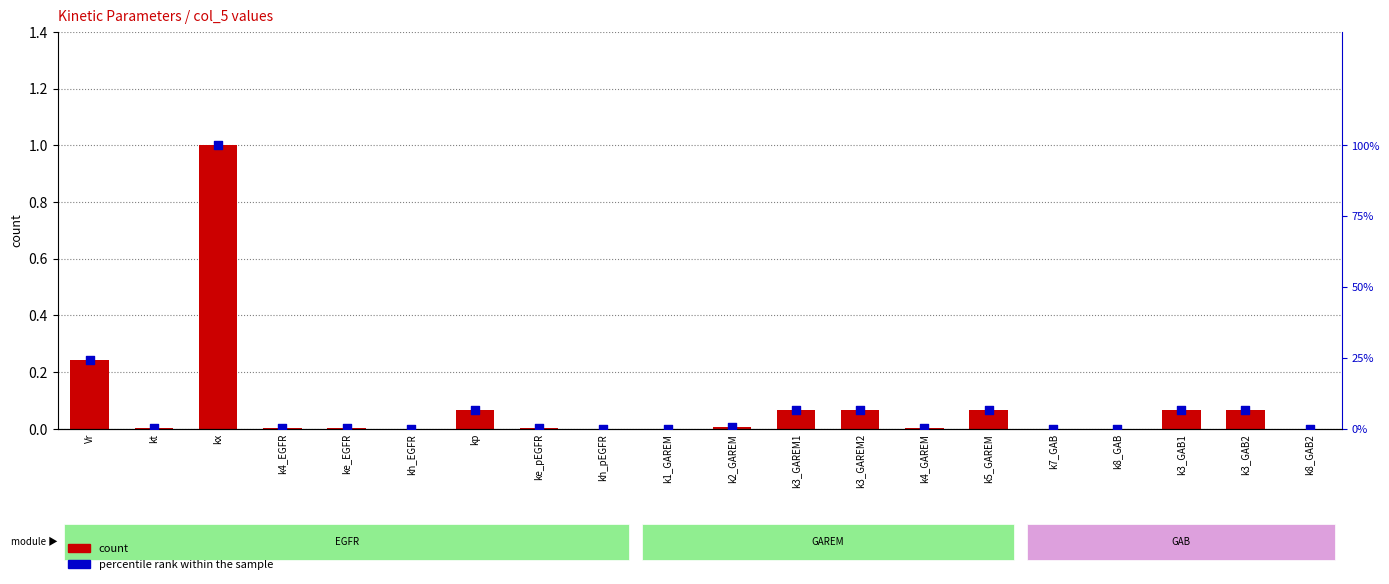

At how many categories does at least one series exceed 0?

20